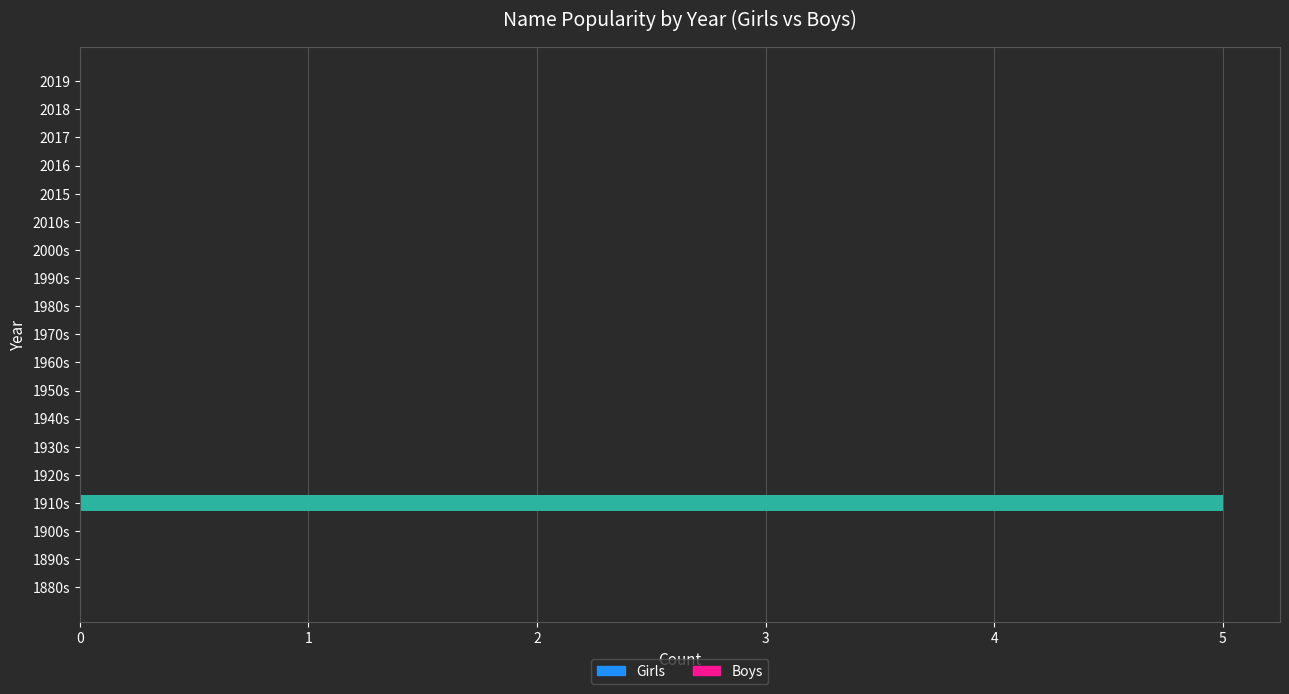

True or false: the data shows 0 at 2015.

True